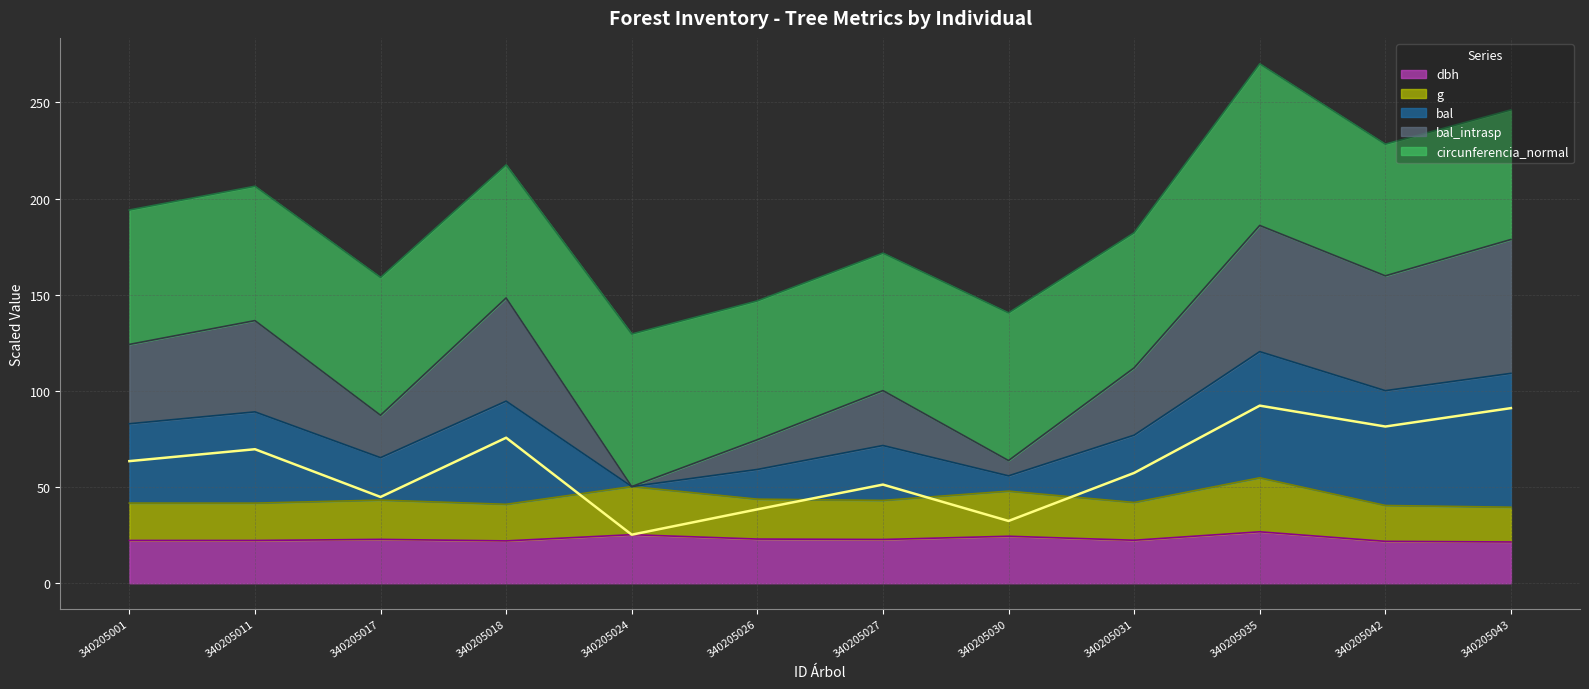

The value of dbh at 340205035 is 26.8. True or false?

True